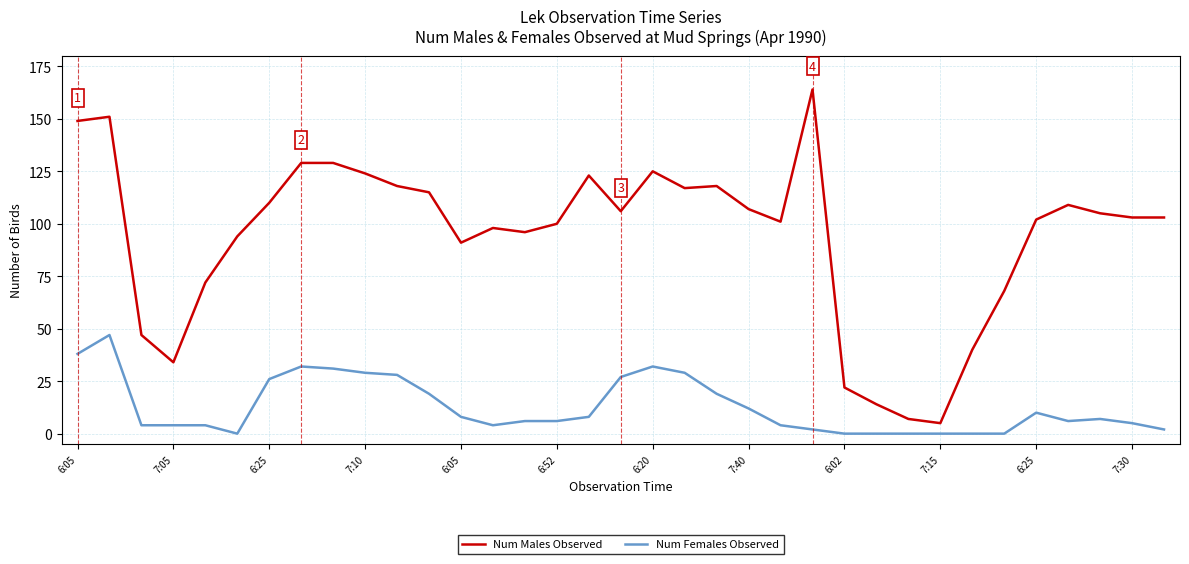

Count the number of data series in this chart.

2